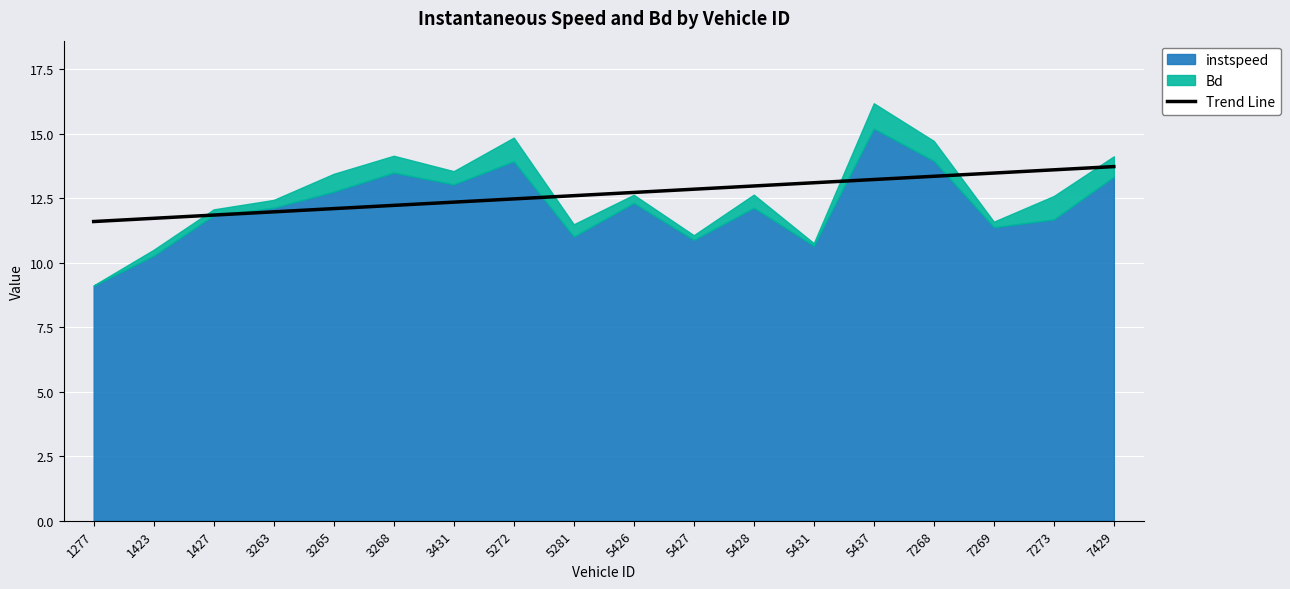

At which label does the data first exceed 12?

3265